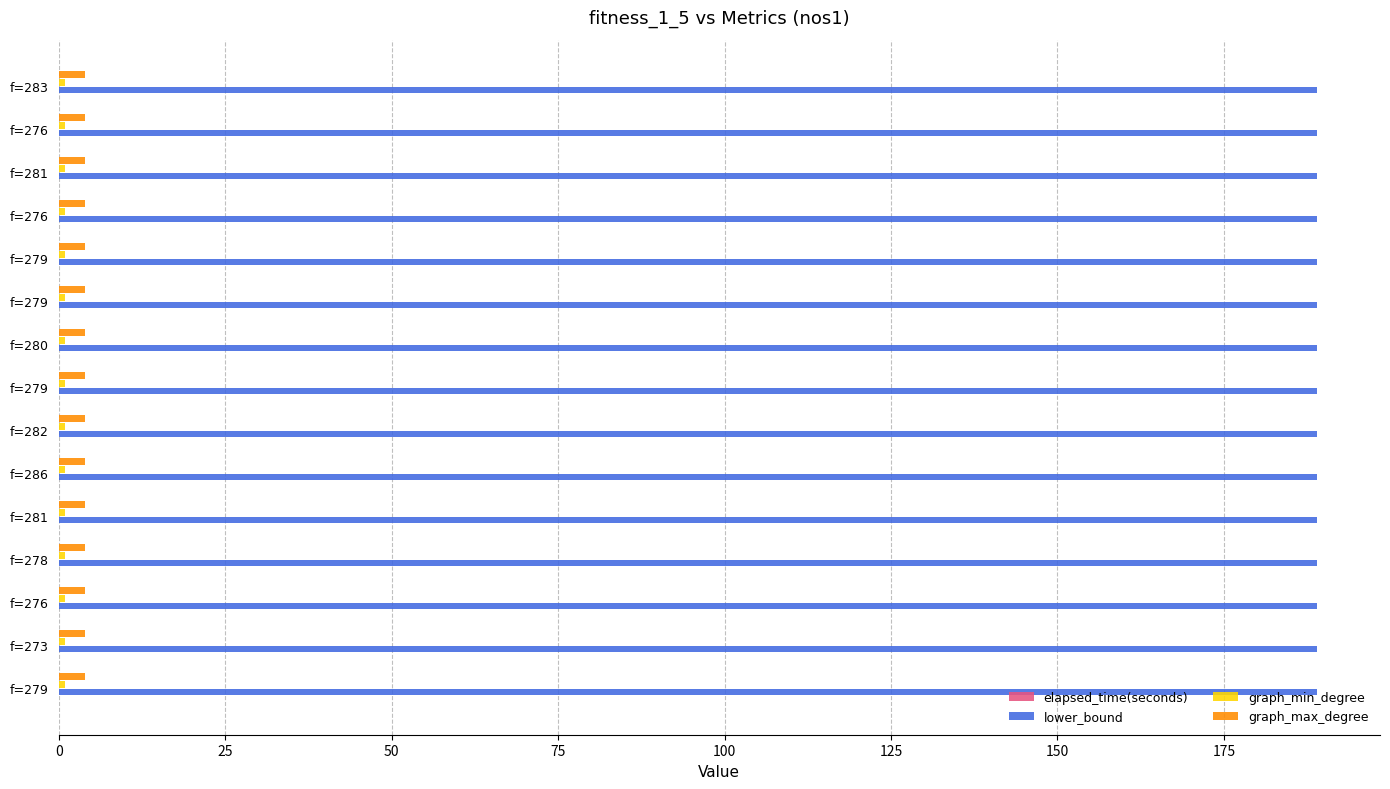

How many data points does each series have?

15